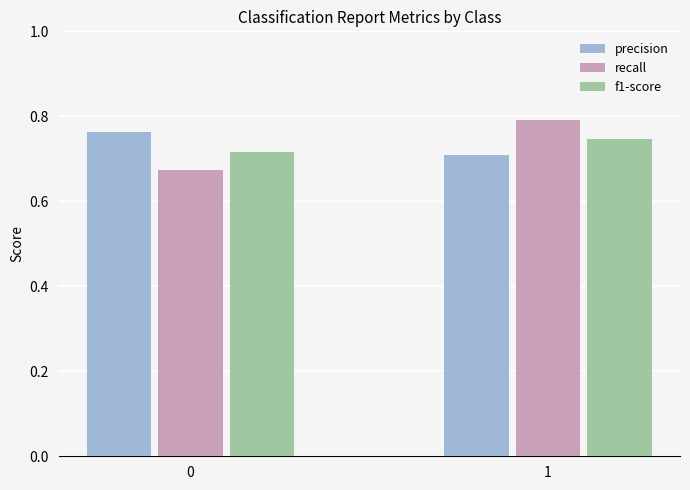

Rank the categories by recall value from highest to lowest.

1, 0